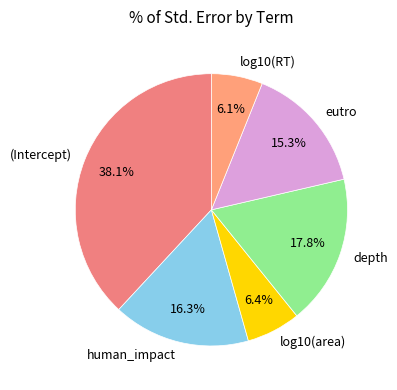

Count the number of slices in the pie.

6